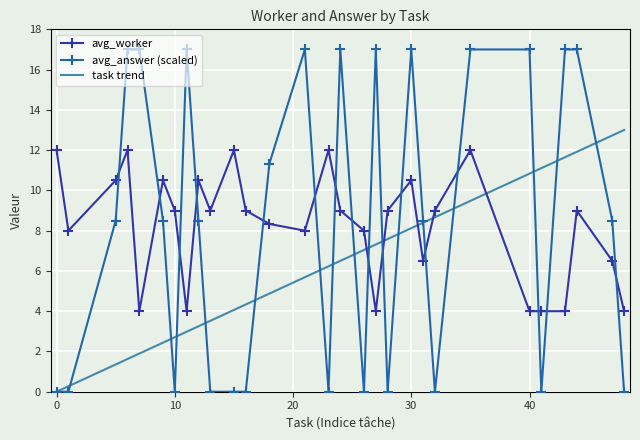

What is the highest value of the avg_worker series?

12.0